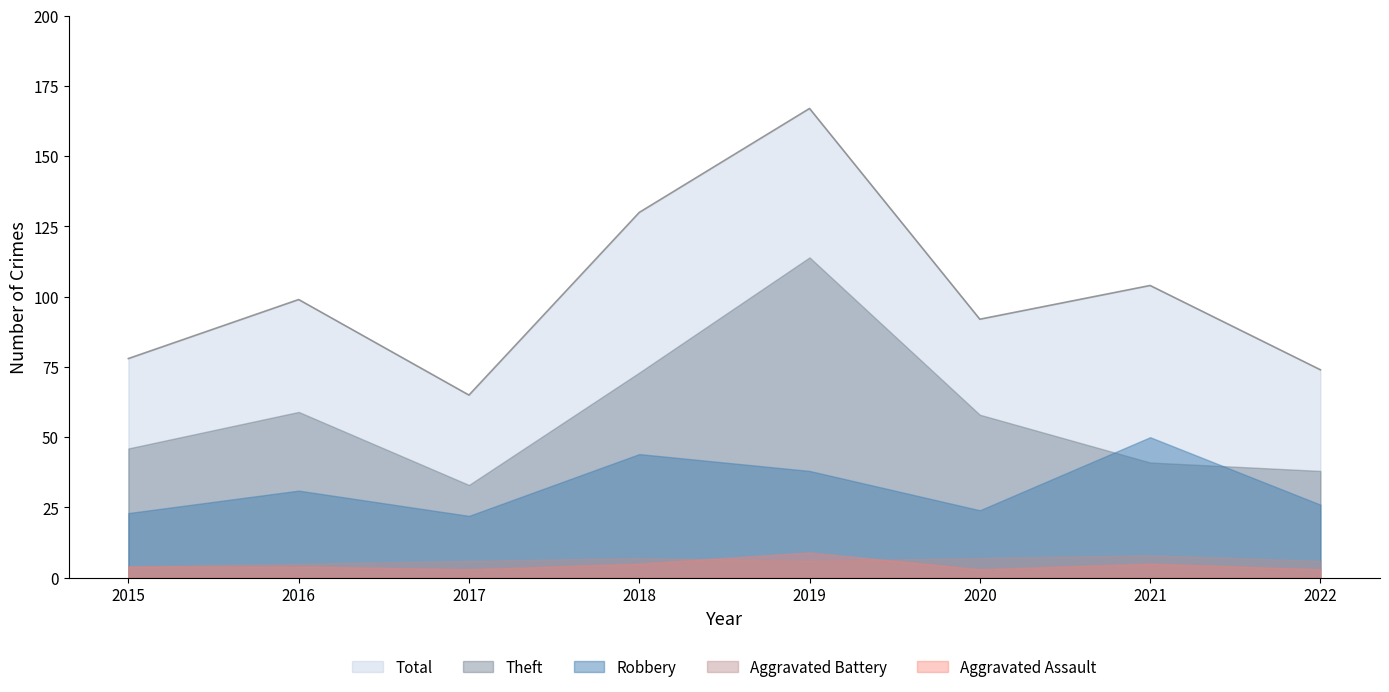

Is the value of Theft at 2017 greater than the value of Aggravated Battery at 2018?

Yes